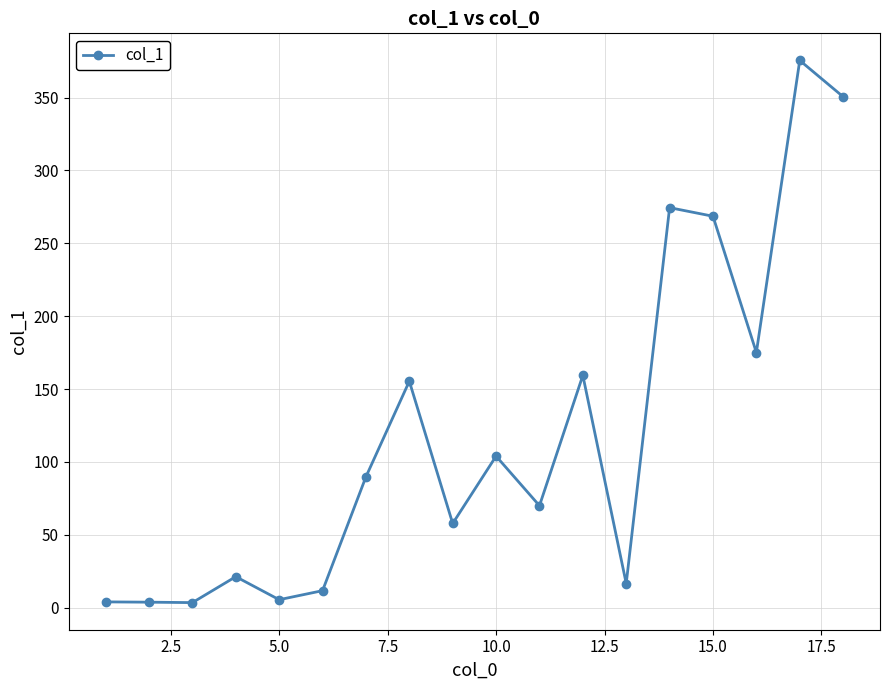

What is the average value?

119.3